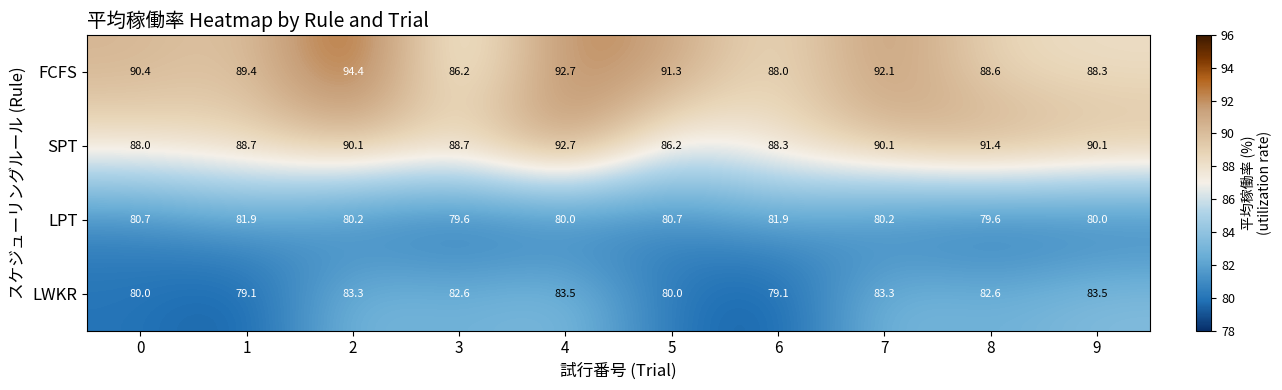

How many categories are shown in the chart?

10